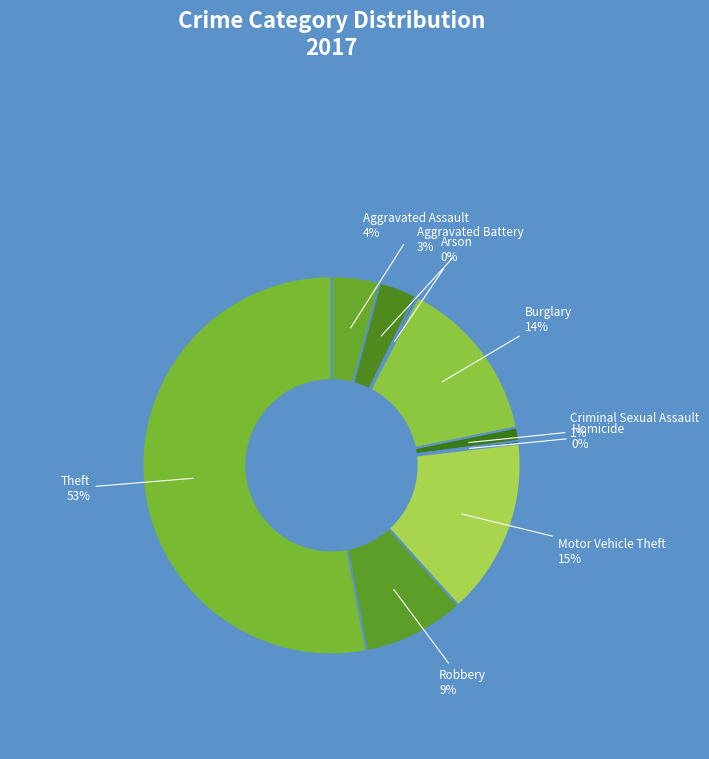

The Criminal Sexual Assault slice represents 1% of the pie. True or false?

True